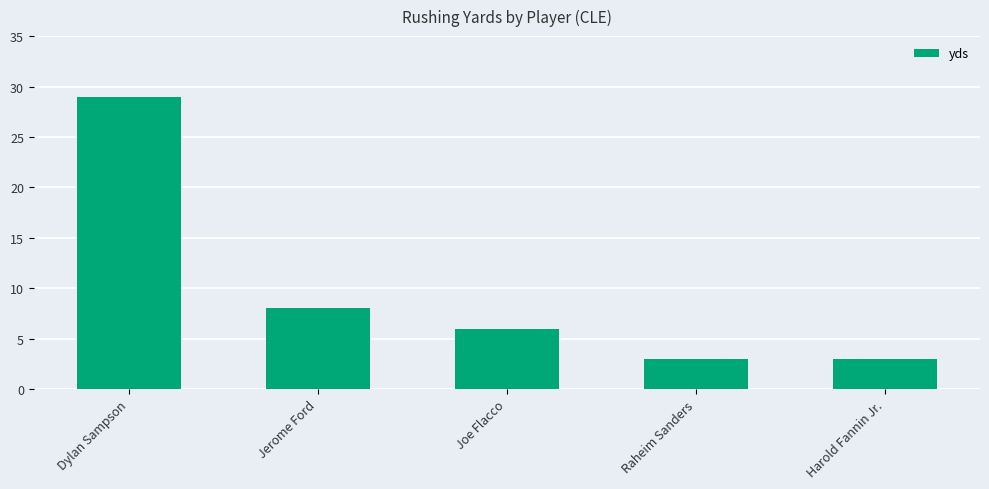

True or false: the data shows 5 at Harold Fannin Jr..

False